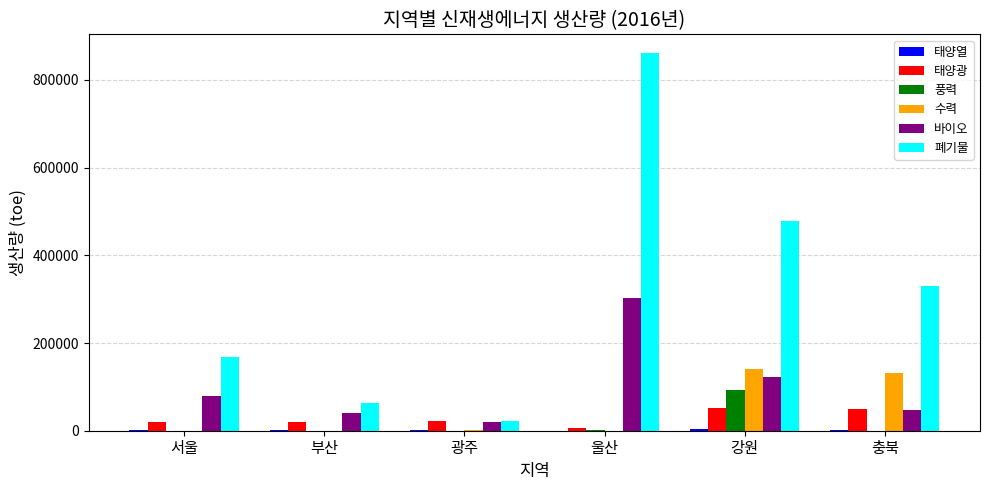

What is the maximum value shown in the chart?

860752.7